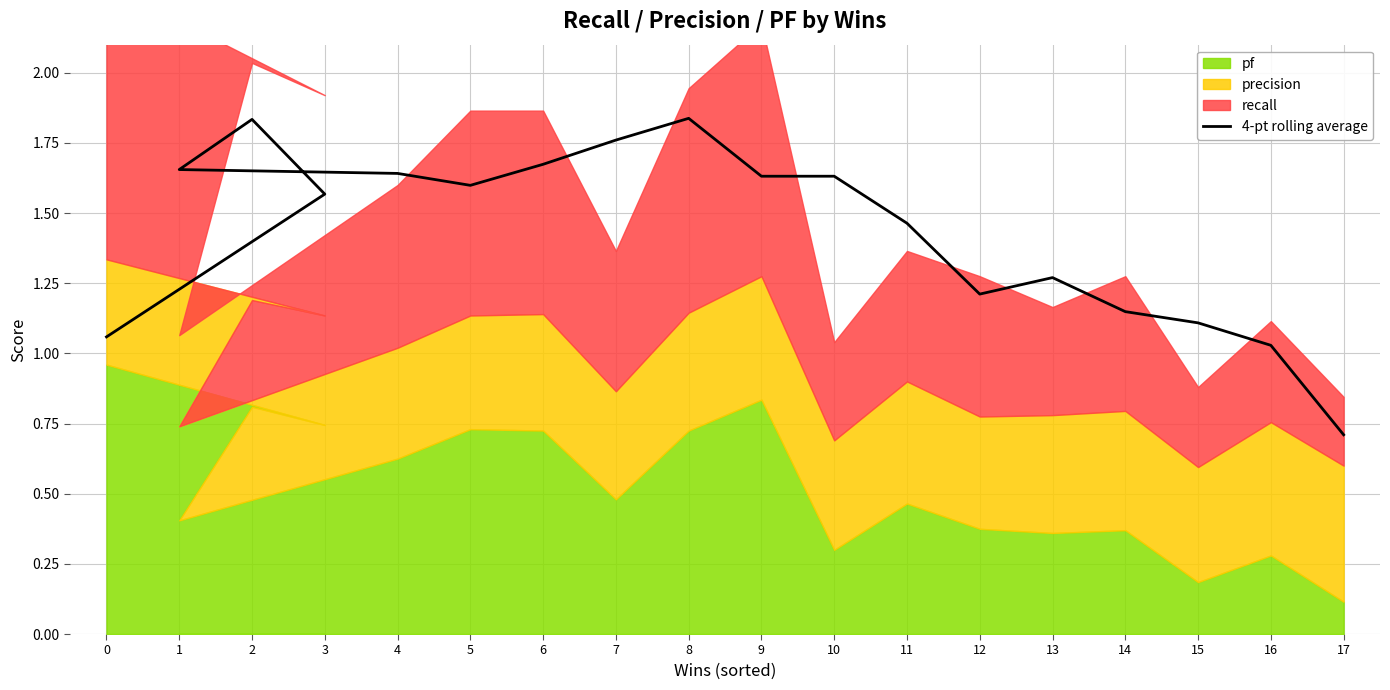

What value does the data have at 3?

1.6